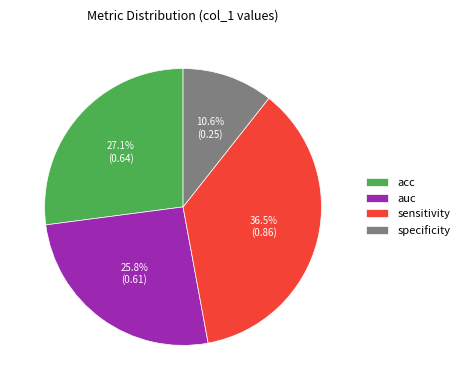

Which slice is the smallest?

specificity